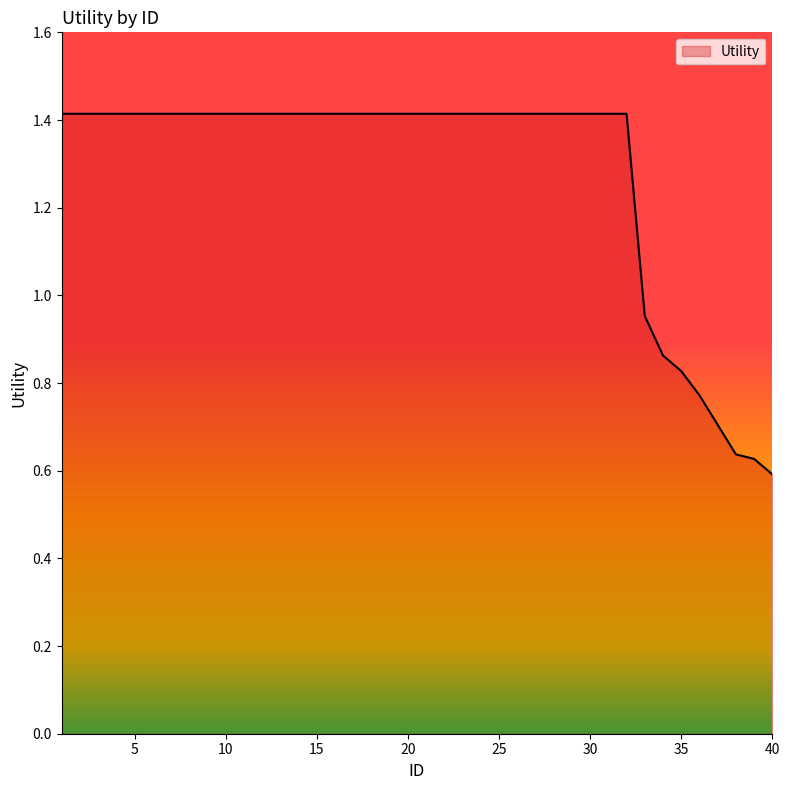

What is the greatest value displayed?

1.4